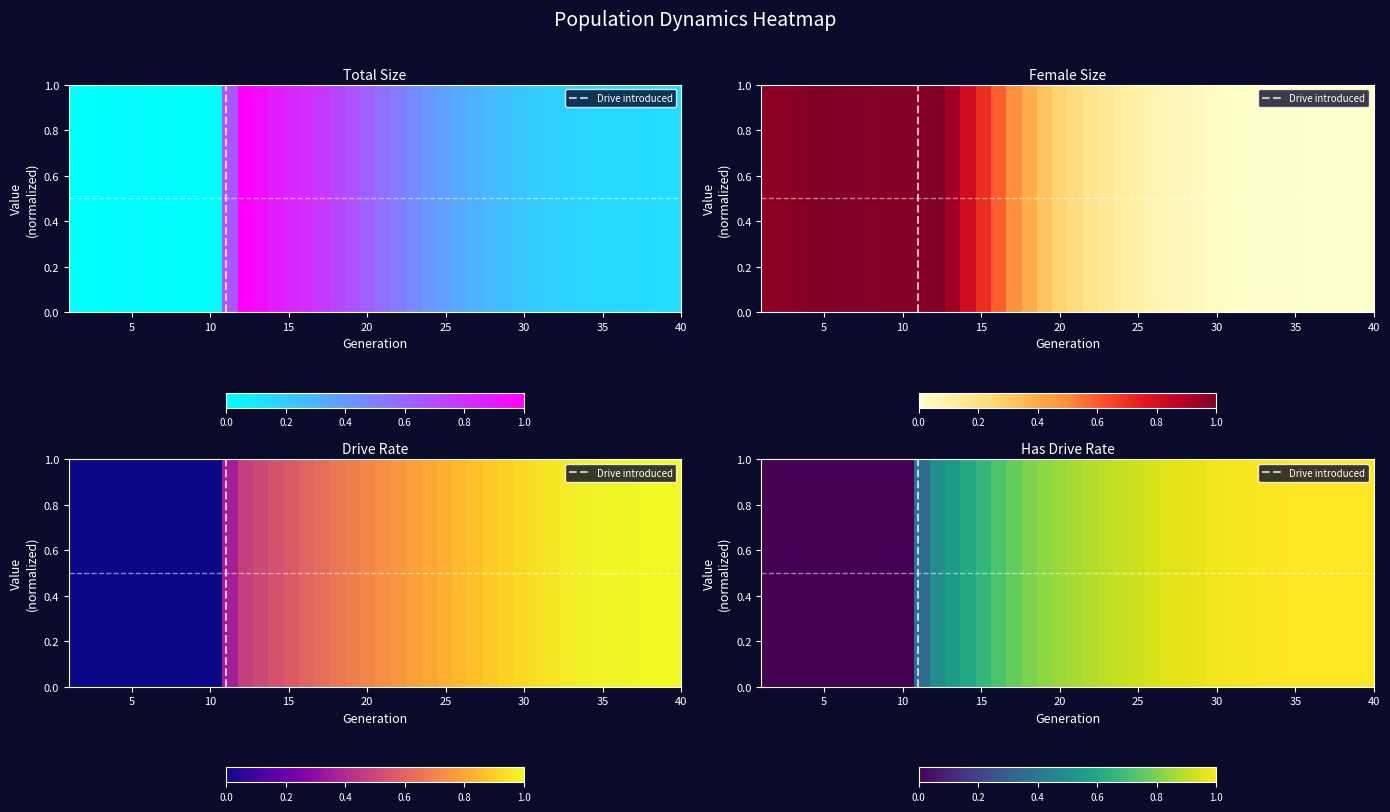

Reading left to right, extract all data points from this chart.

rate_dr: 0.0	0.0	0.0	0.0	0.0	0.0	0.0	0.0	0.0	0.0	0.4	0.5	0.5	0.5	0.6	0.6	0.6	0.7	0.7	0.7	0.7	0.8	0.8	0.8	0.8	0.8	0.9	0.9	0.9	0.9	0.9	1.0	1.0	1.0	1.0	1.0	1.0	1.0	1.0	1.0
rate_has_drive: 0.0	0.0	0.0	0.0	0.0	0.0	0.0	0.0	0.0	0.0	0.4	0.5	0.5	0.6	0.7	0.7	0.8	0.8	0.8	0.9	0.9	0.9	0.9	0.9	0.9	0.9	1.0	1.0	1.0	1.0	1.0	1.0	1.0	1.0	1.0	1.0	1.0	1.0	1.0	1.0
size: 0.0	0.0	0.0	0.0	0.0	0.0	0.0	0.0	0.0	0.0	0.7	1.0	1.0	0.9	0.8	0.8	0.8	0.7	0.7	0.6	0.6	0.5	0.5	0.4	0.4	0.3	0.3	0.3	0.3	0.2	0.2	0.2	0.2	0.2	0.2	0.1	0.1	0.1	0.1	0.1
female_size: 1.0	1.0	1.0	1.0	1.0	1.0	1.0	1.0	1.0	1.0	1.0	1.0	0.9	0.8	0.7	0.6	0.5	0.4	0.3	0.3	0.2	0.2	0.2	0.1	0.1	0.1	0.1	0.1	0.0	0.0	0.0	0.0	0.0	0.0	0.0	0.0	0.0	0.0	0.0	0.0